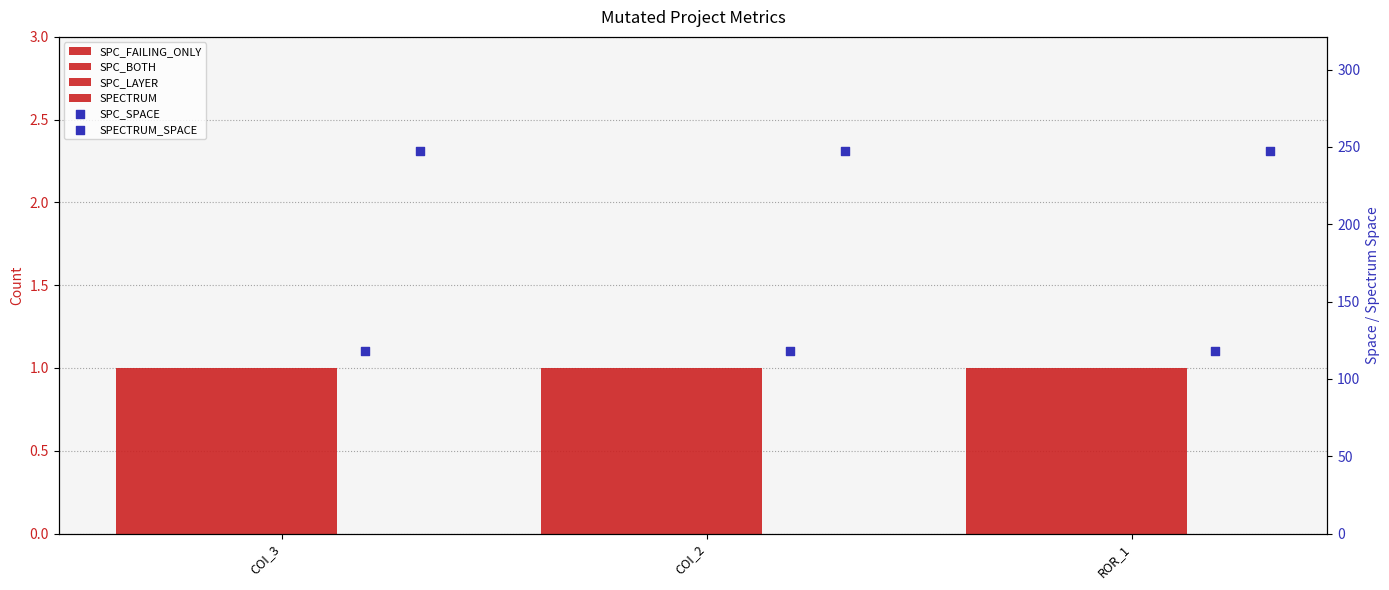

Which series reaches the minimum Y coordinate?

SPC_FAILING_ONLY